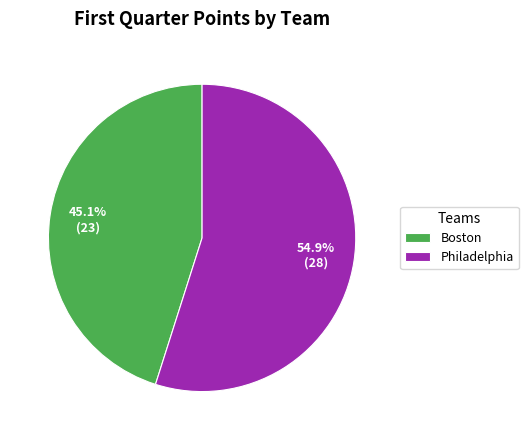

Does any single category account for the majority?

Yes